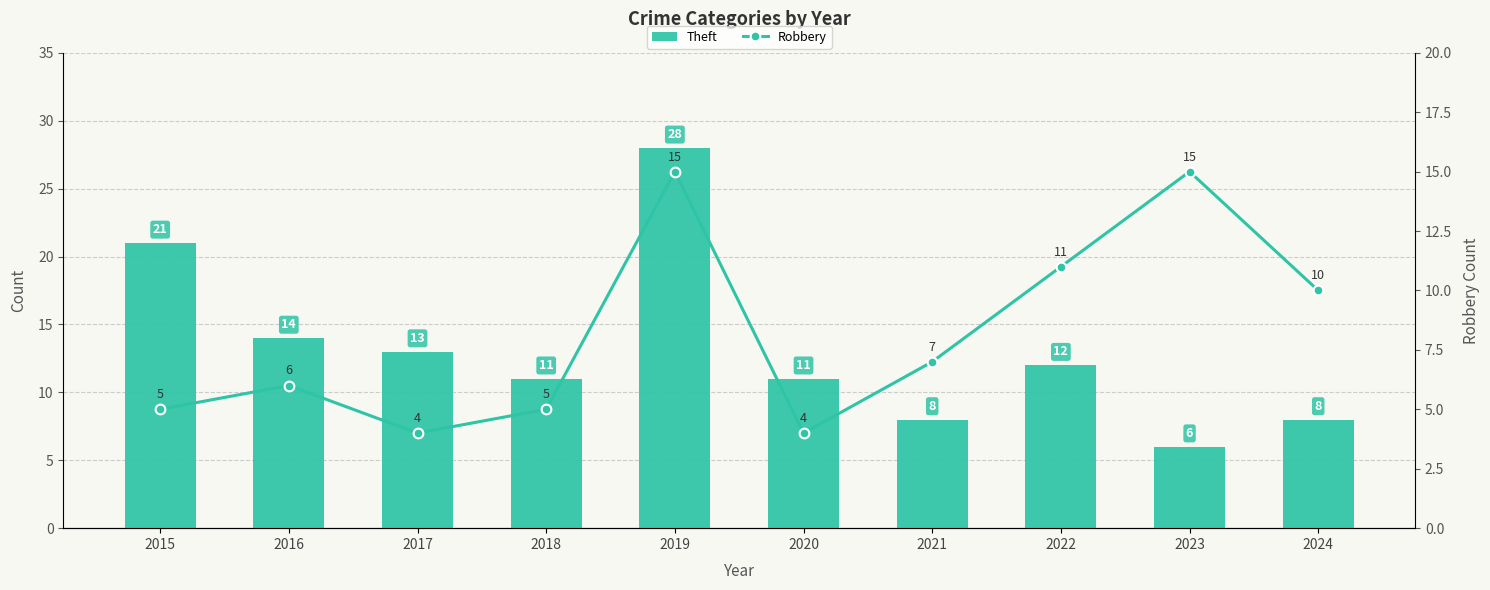

Rank the series by their maximum value, from lowest to highest.

Robbery, Theft